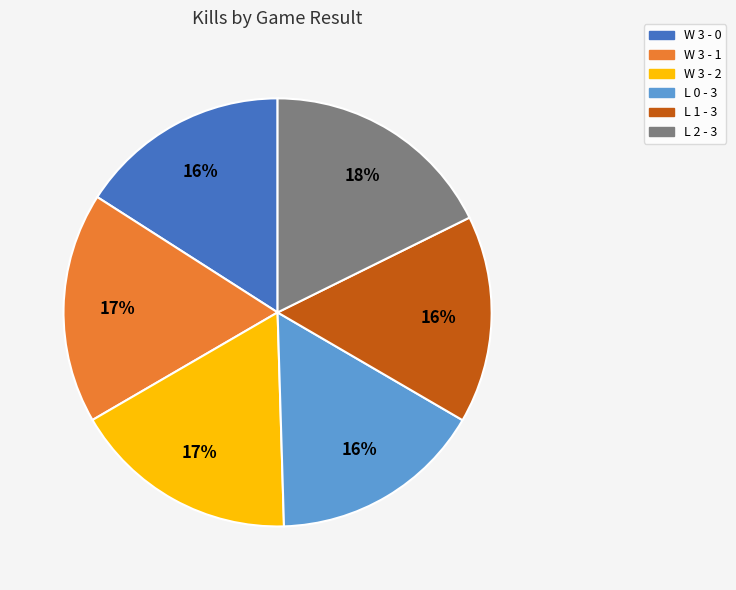

Is the sum of W 3 - 1 and L 1 - 3 greater than half?

No